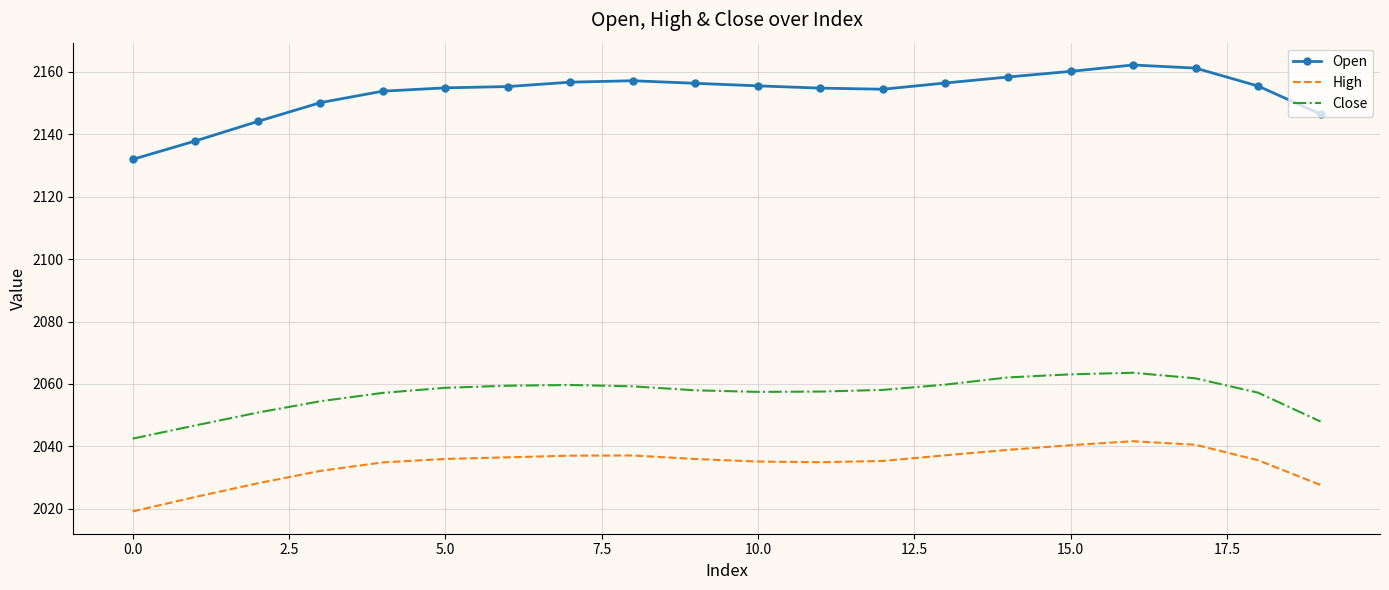

Which series has the widest spread of values?

Open